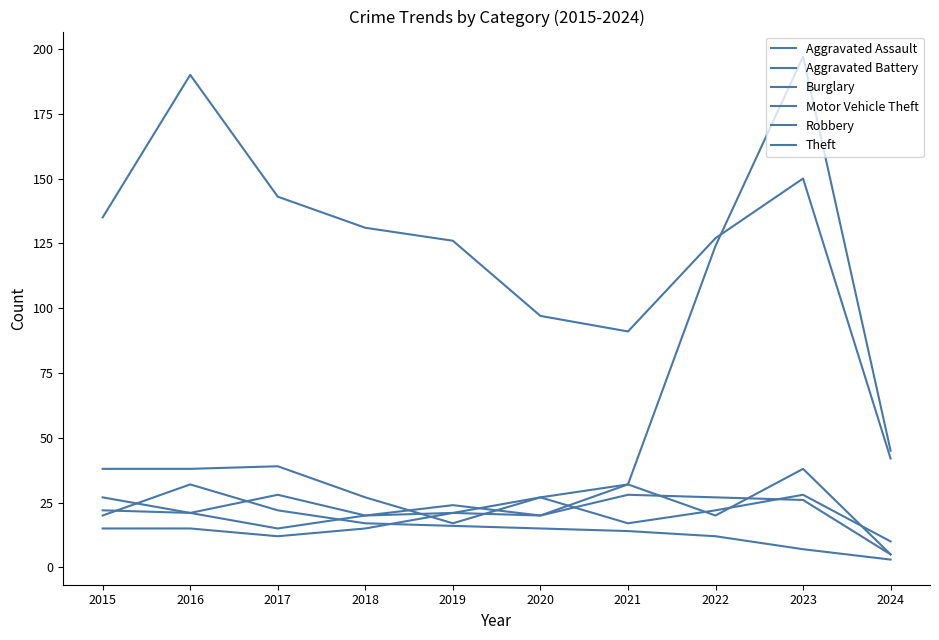

The value of Motor Vehicle Theft at 2015 is 38. True or false?

True